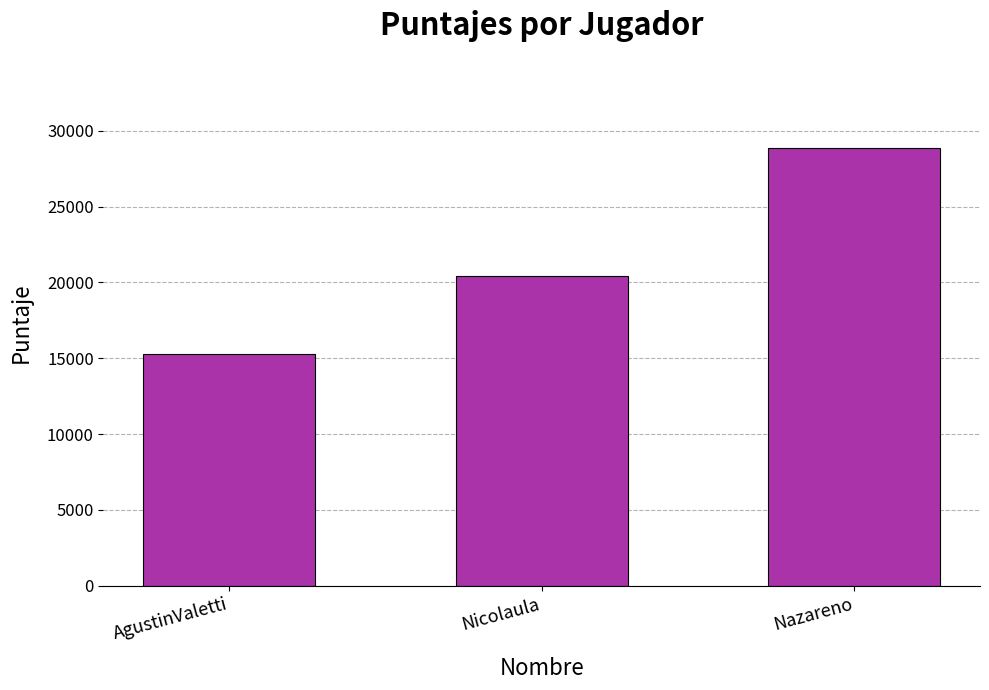

List the labels in order of value, largest first.

Nazareno, Nicolaula, AgustinValetti